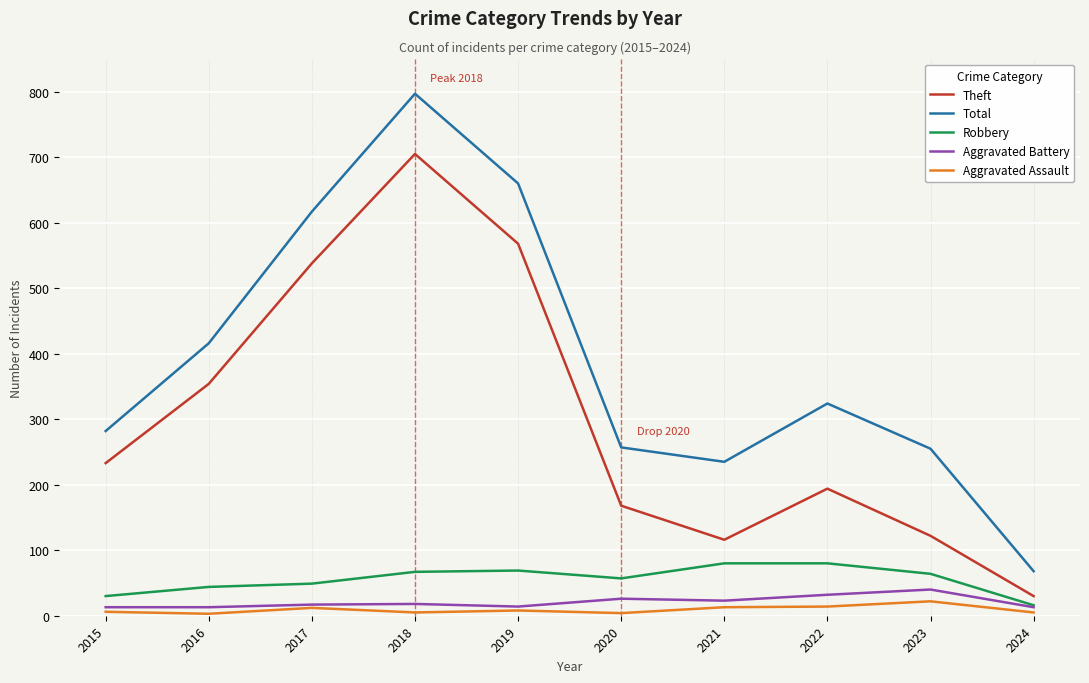

List the series in order of their peak value, highest first.

Total, Theft, Robbery, Aggravated Battery, Aggravated Assault